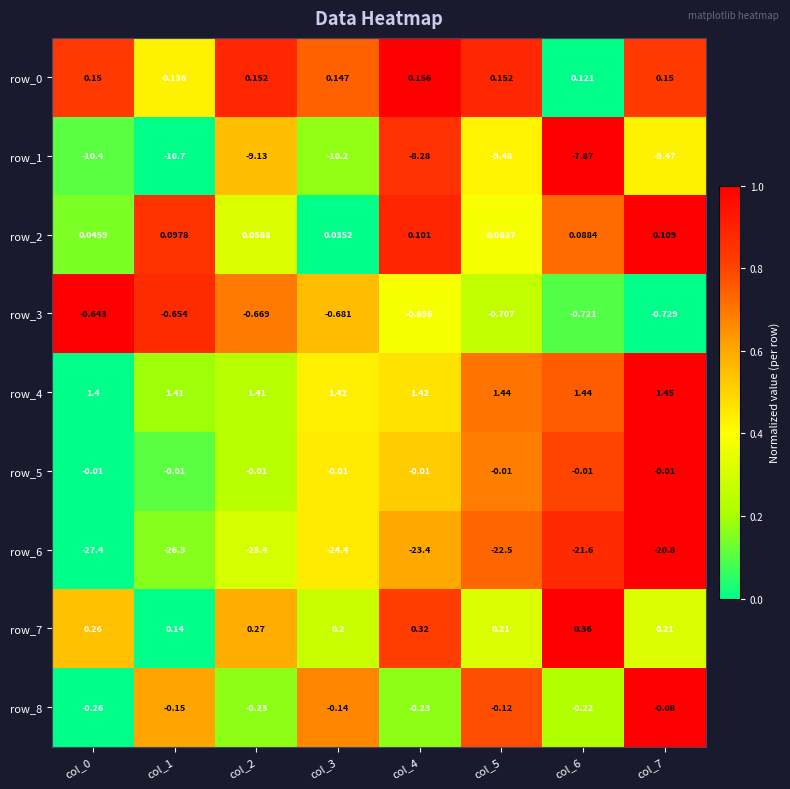

Count the number of categories in the chart.

8